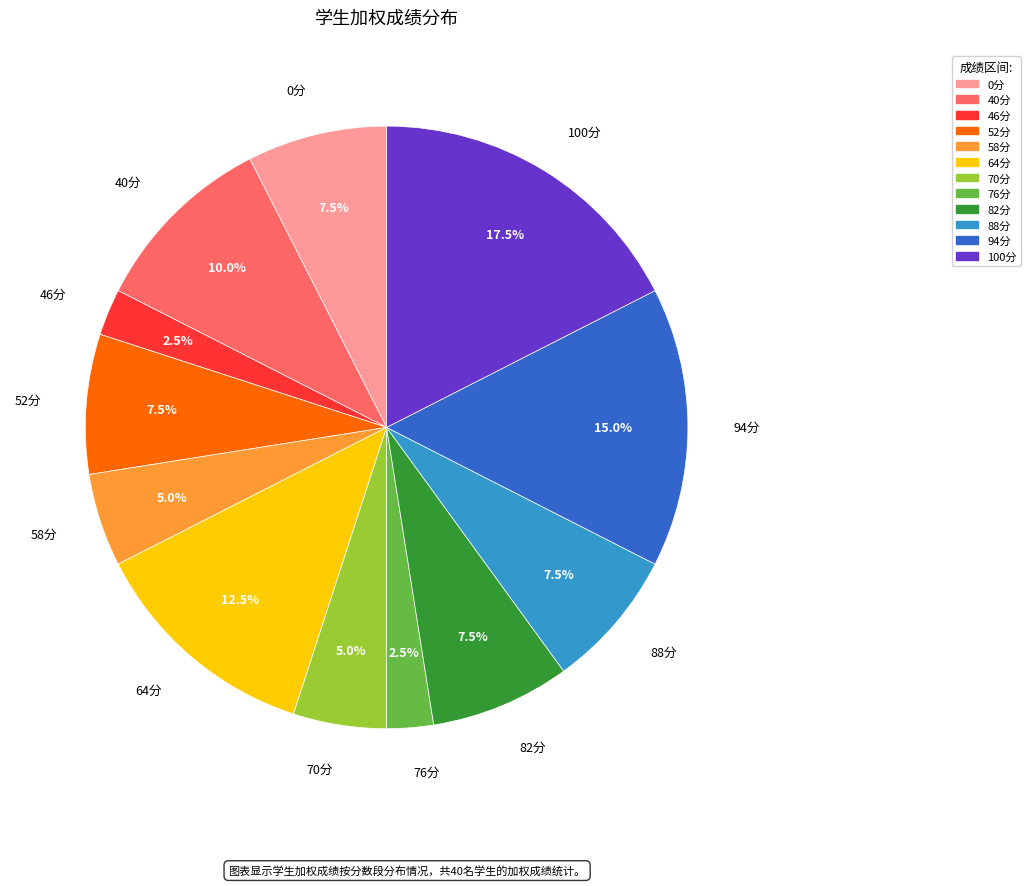

What portion of the pie excludes 58分?

95.0%